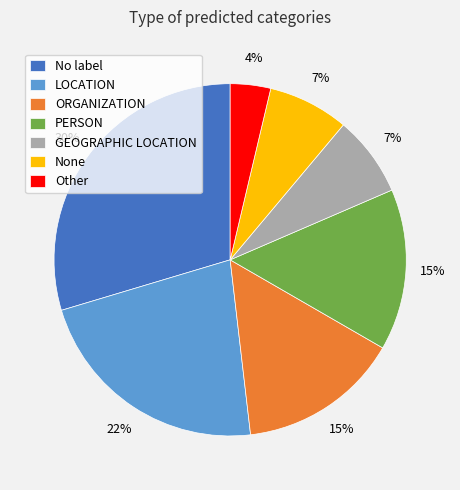

To the nearest percent, what portion does GEOGRAPHIC LOCATION represent?

7%